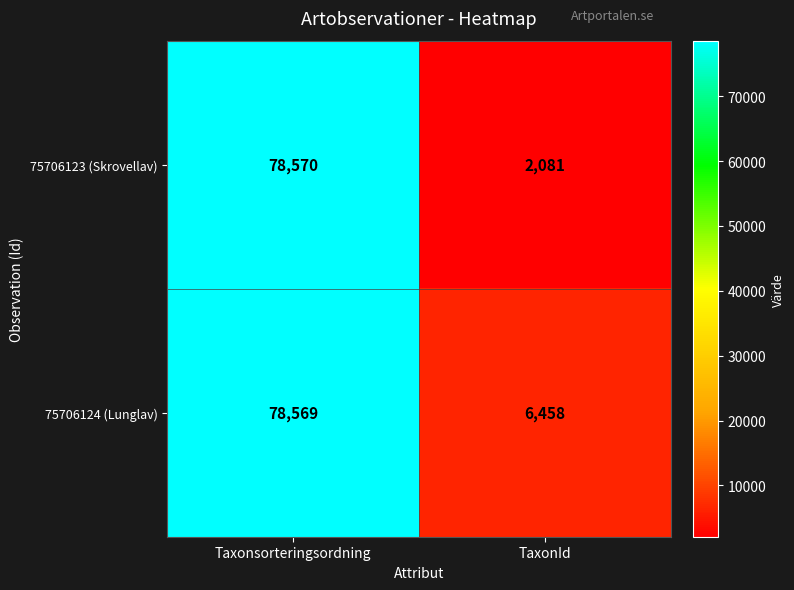

Which series has the largest range (max minus min)?

75706123 (Skrovellav)